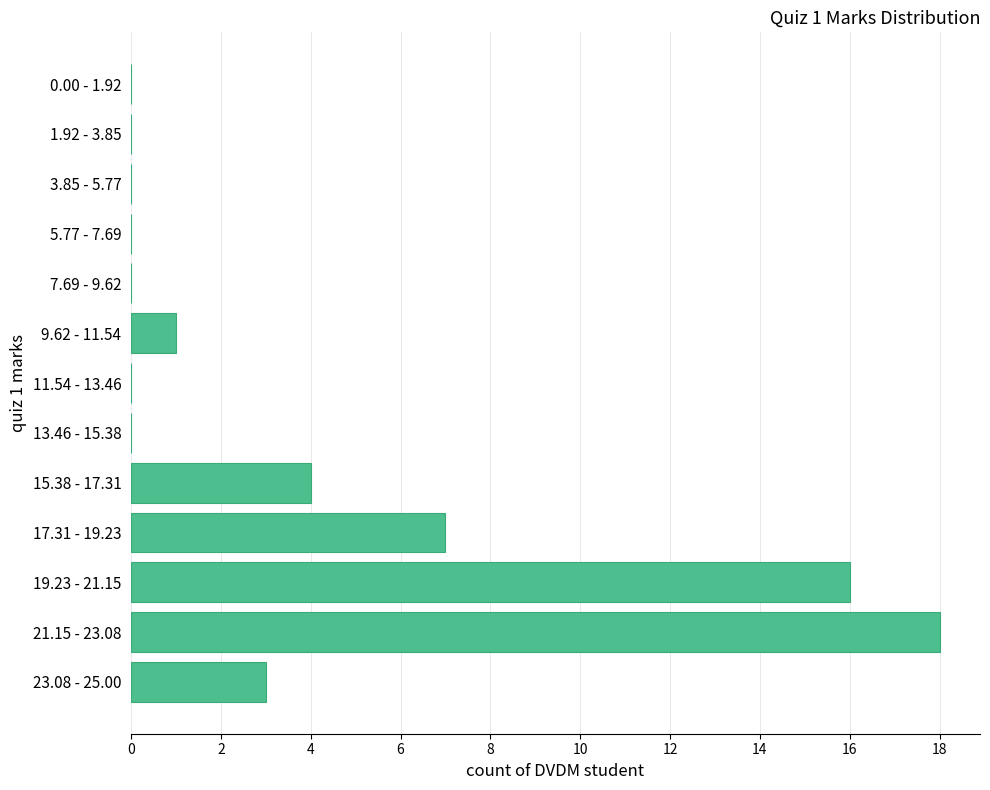

True or false: the data shows 24 at 21.15 - 23.08.

False